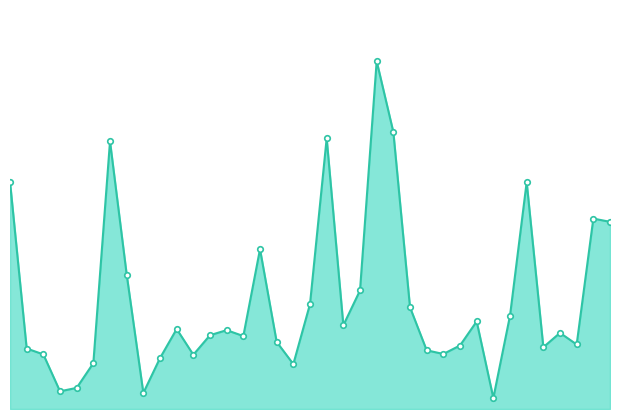

Does the chart have visible grid lines?

No